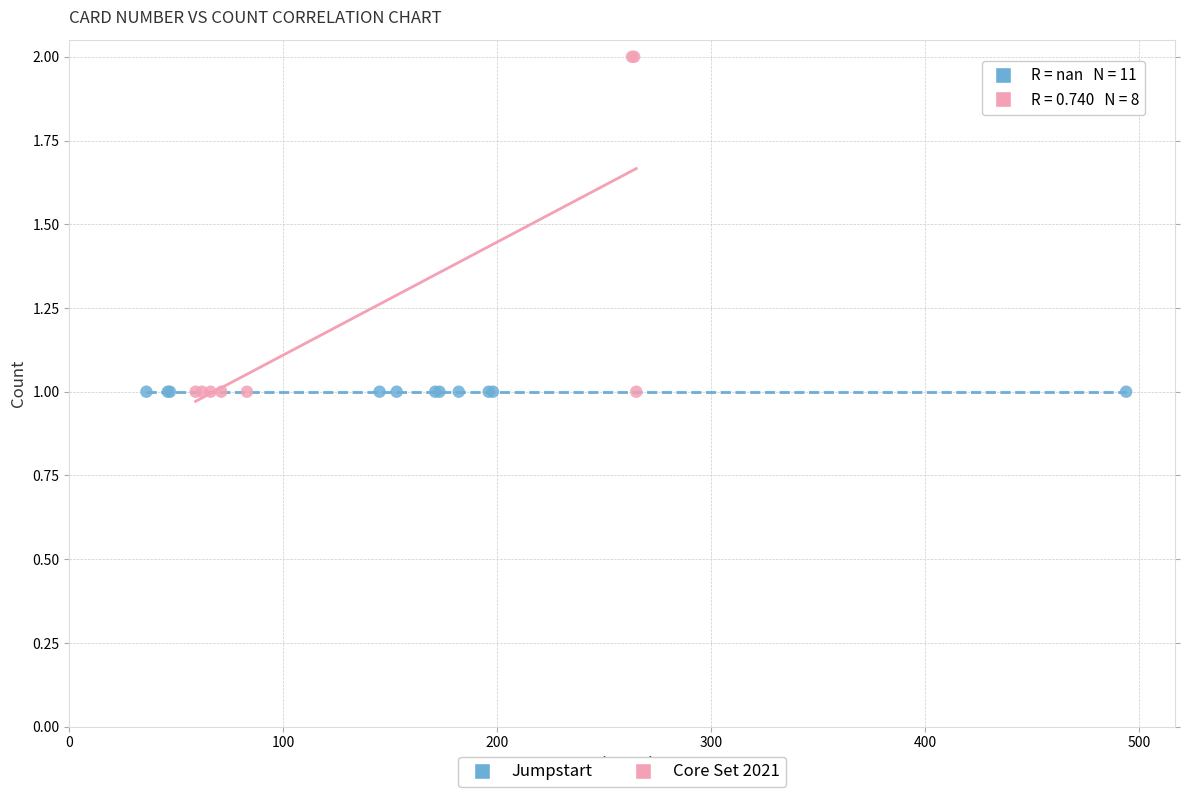

Which series reaches the maximum Y coordinate?

Core Set 2021